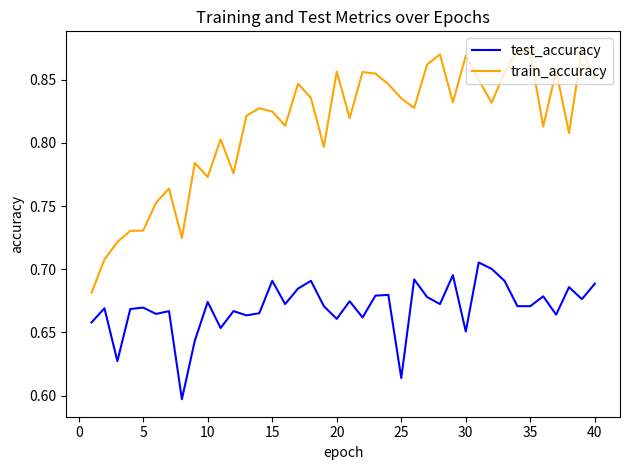

In test_accuracy, how many points are higher than both neighbors (excluding endpoints)?

14